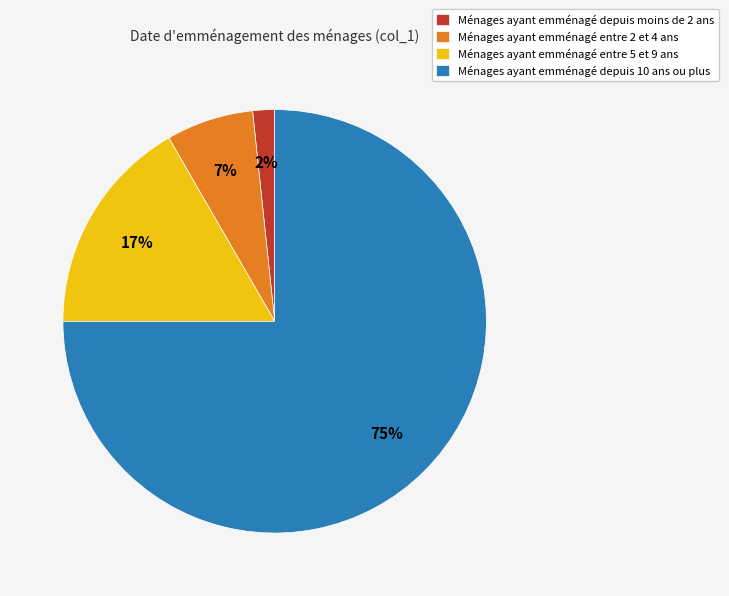

To the nearest percent, what is the average slice percentage?

25%